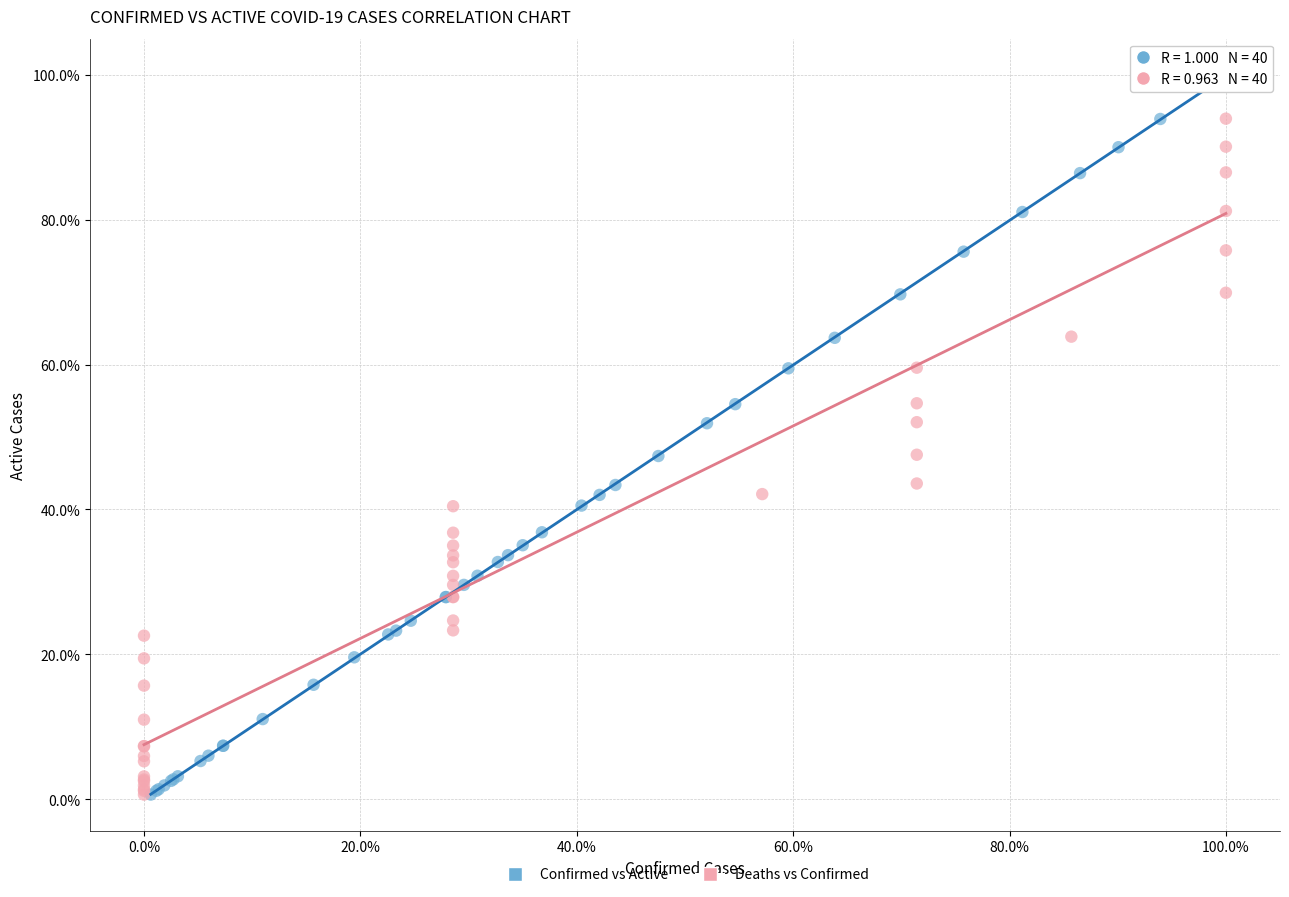

What are all the series names shown in the legend?

Confirmed vs Active, Deaths vs Confirmed